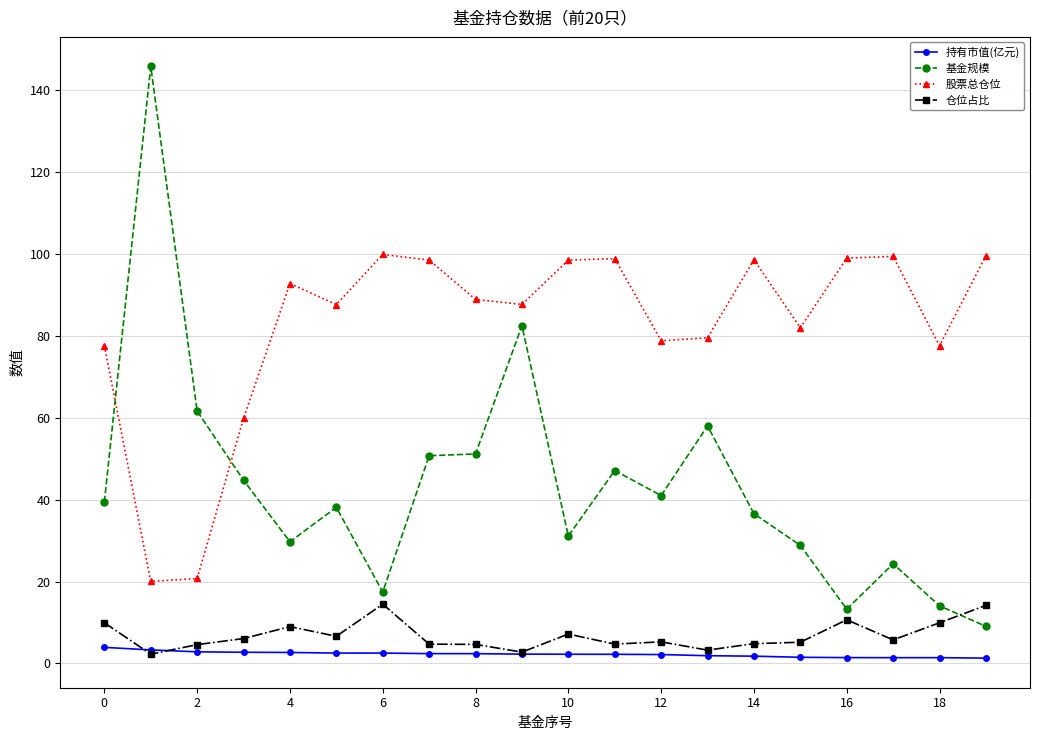

What is the value of the 持有市值(亿元) point at the 9th from the left?

2.4